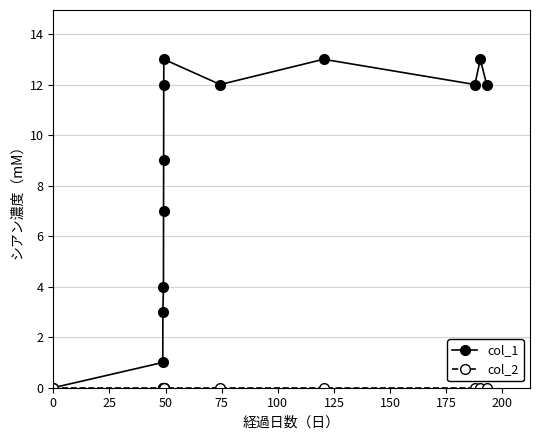

How many values in the col_1 series are below 12?

6